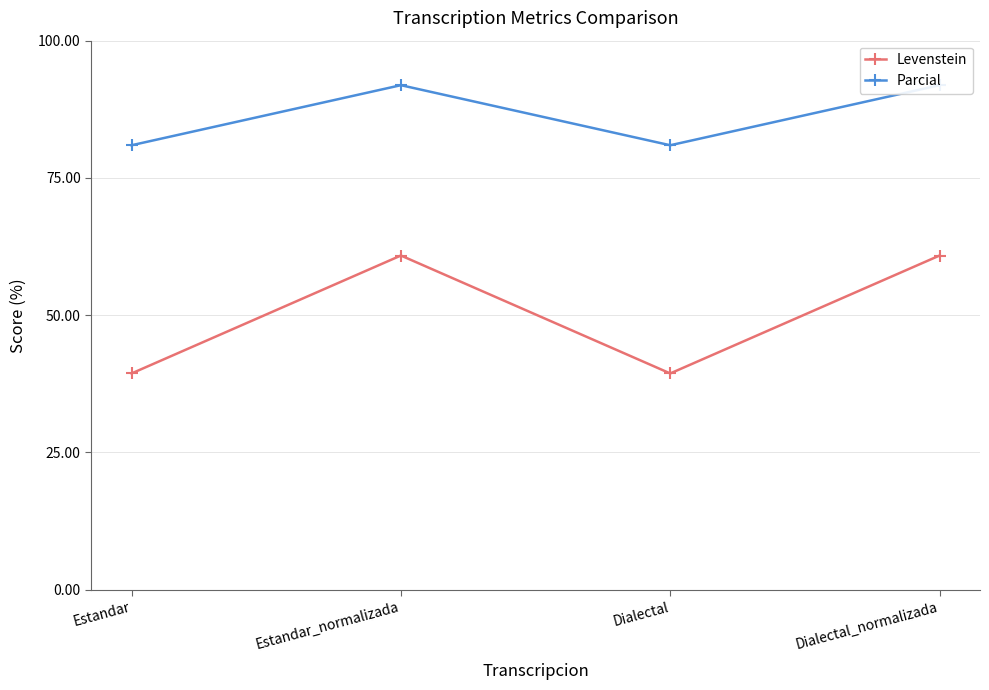

True or false: Parcial and Levenstein cross at least once.

False